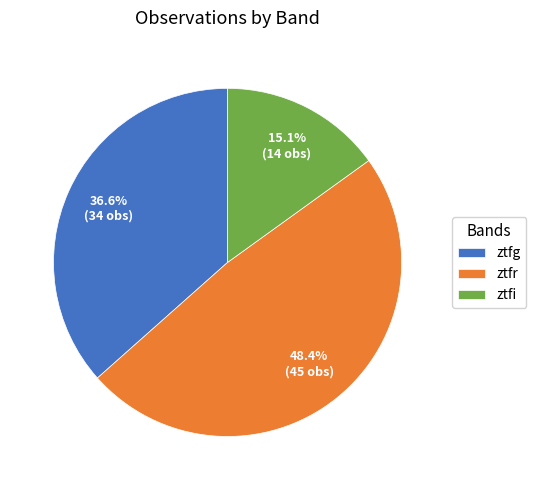

Is ztfi the majority of the pie?

No